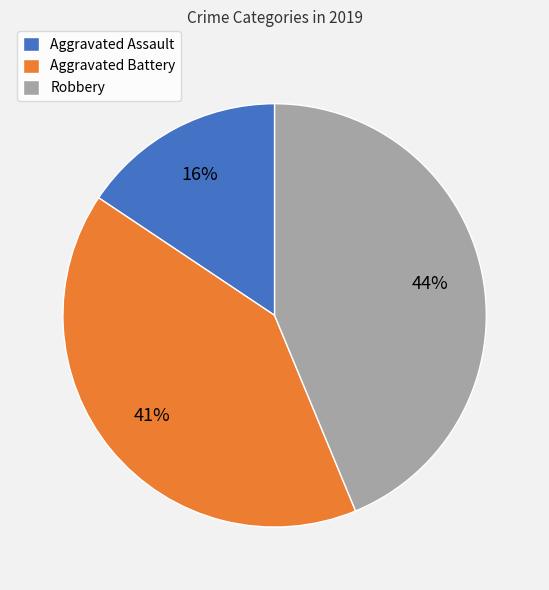

Is the sum of Aggravated Assault and Robbery greater than half?

Yes